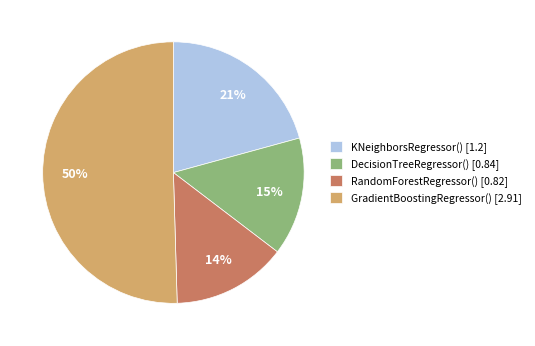

Is the sum of DecisionTreeRegressor() [0.84] and KNeighborsRegressor() [1.2] greater than half?

No